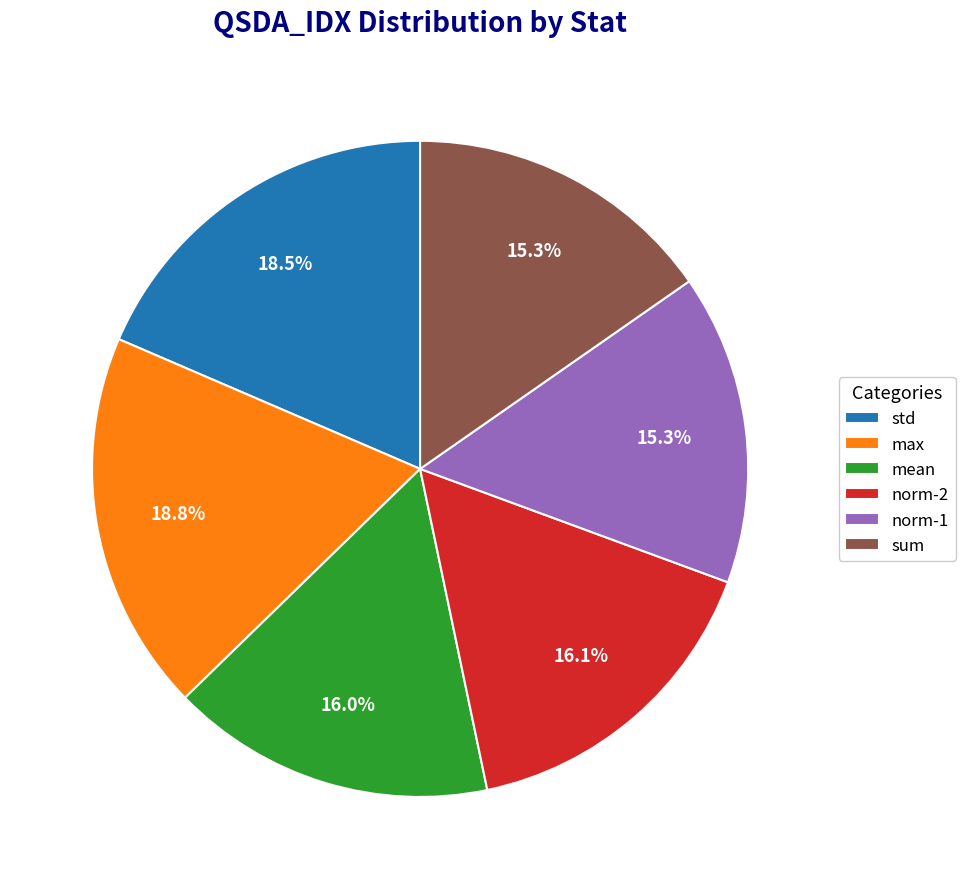

What percentage is NOT represented by std?

81.5%